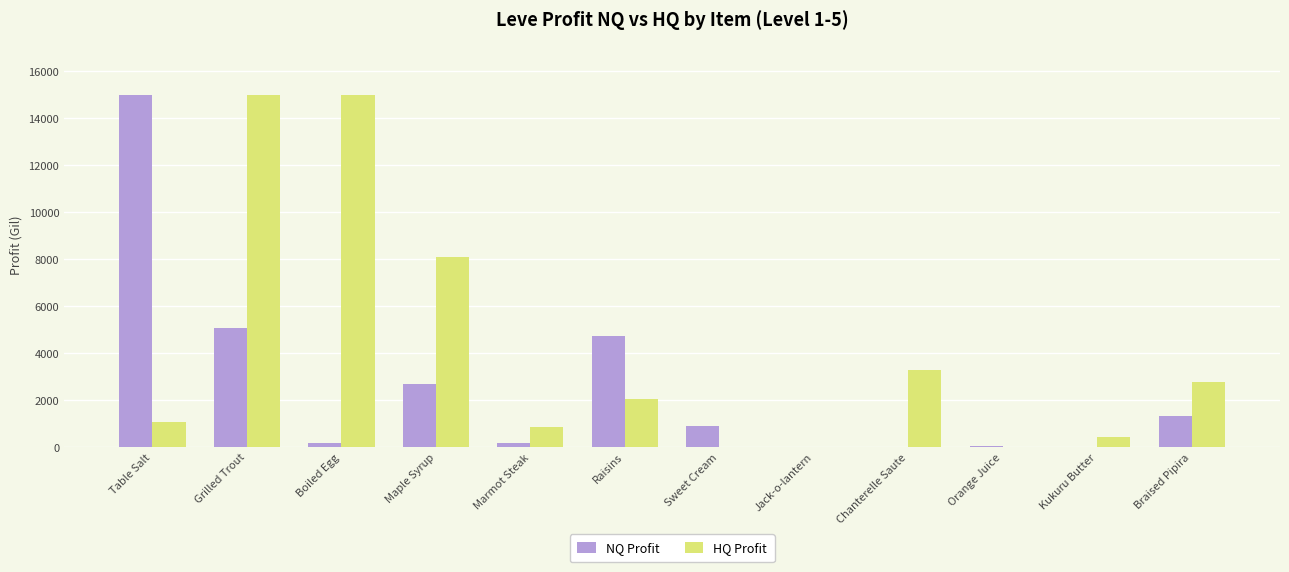

Is the value of HQ Profit at Raisins greater than the value of NQ Profit at Kukuru Butter?

Yes